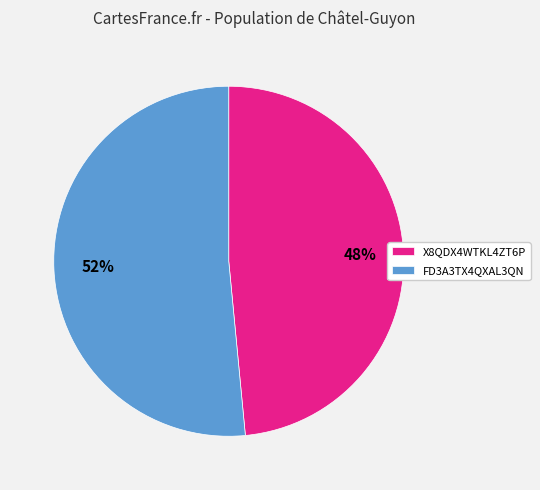

The X8QDX4WTKL4ZT6P slice represents 61% of the pie. True or false?

False